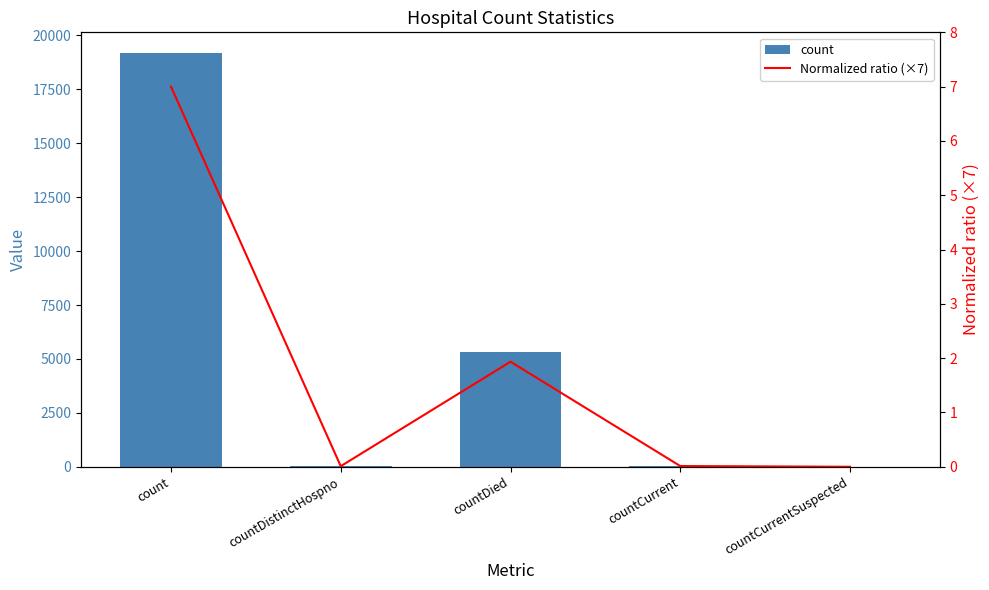

Which series has the widest spread of values?

count